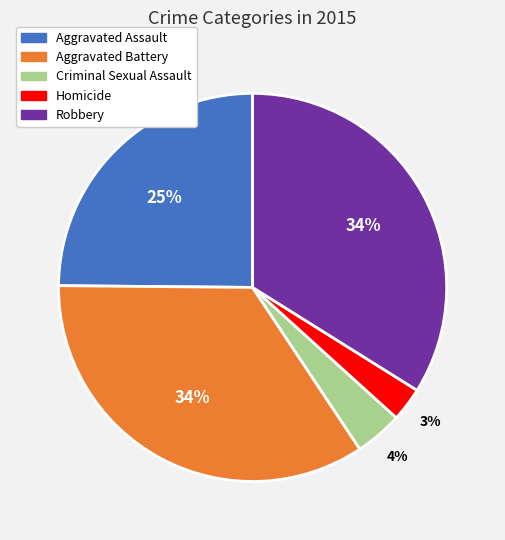

True or false: Criminal Sexual Assault accounts for 4% of the total.

True